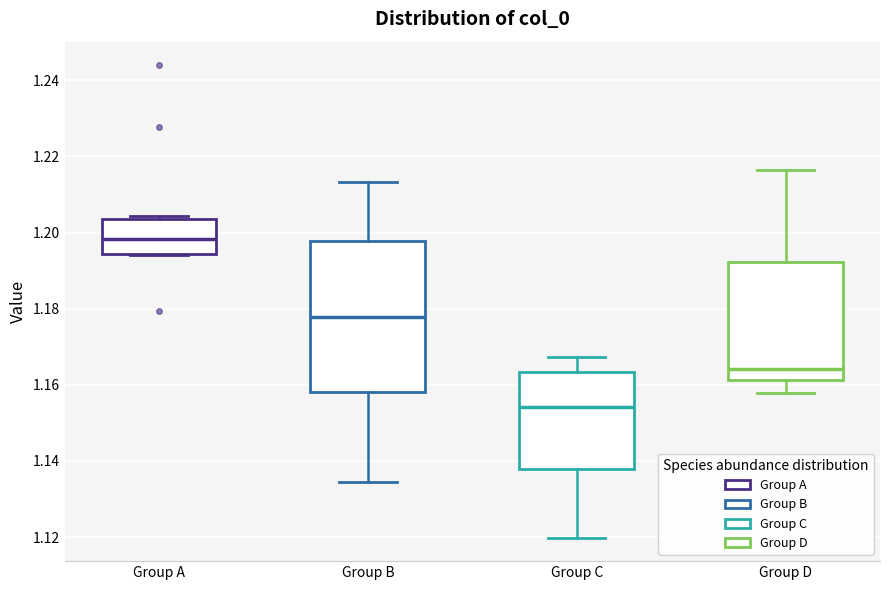

Which box has the highest median line?

Group A